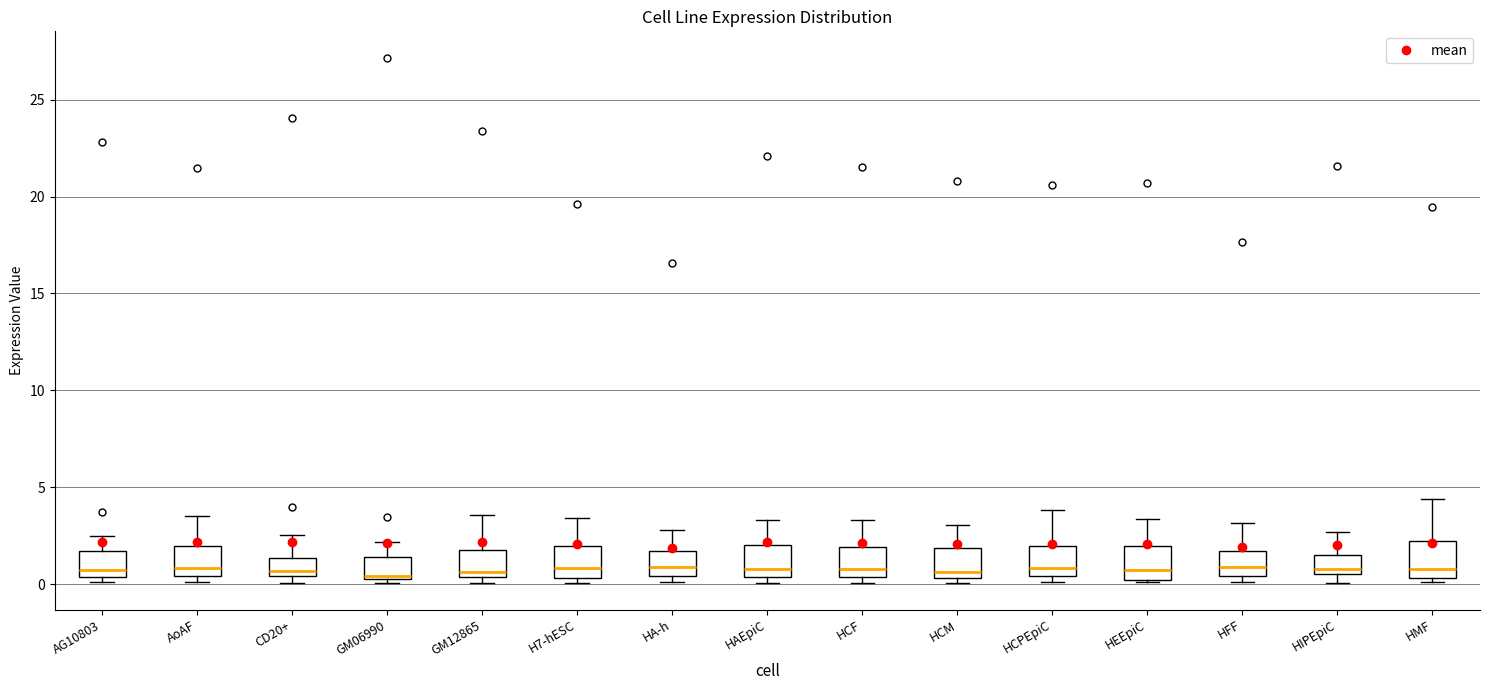

Reading left to right, read every box against the y-axis: the position of its median line, the range the box covers, and the ends of its whiskers. The values are not printed on the chart, so give them approximately, as read against the axis.

AG10803: median 0.5 (just above the box's lower edge), box 0.5 to 1.5, whiskers 0.0 to 2.5
AoAF: median 1.0, box 0.5 to 2.0, whiskers 0.0 to 3.5
CD20+: median 0.5 (just above the box's lower edge), box 0.5 to 1.5, whiskers 0.0 to 2.5
GM06990: median 0.5, box 0.5 to 1.5, whiskers 0.0 to 2.0
GM12865: median 0.5 (just above the box's lower edge), box 0.5 to 2.0, whiskers 0.0 to 3.5
H7-hESC: median 1.0, box 0.5 to 2.0, whiskers 0.0 to 3.5
HA-h: median 1.0, box 0.5 to 1.5, whiskers 0.0 to 3.0
HAEpiC: median 1.0, box 0.5 to 2.0, whiskers 0.0 to 3.5
HCF: median 1.0, box 0.5 to 2.0, whiskers 0.0 to 3.5
HCM: median 0.5 (just above the box's lower edge), box 0.5 to 2.0, whiskers 0.0 to 3.0
HCPEpiC: median 1.0, box 0.5 to 2.0, whiskers 0.0 to 4.0
HEEpiC: median 0.5, box 0.0 to 2.0, whiskers 0.0 to 3.5
HFF: median 1.0, box 0.5 to 1.5, whiskers 0.0 to 3.0
HIPEpiC: median 1.0, box 0.5 to 1.5, whiskers 0.0 to 2.5
HMF: median 1.0, box 0.5 to 2.0, whiskers 0.0 to 4.5